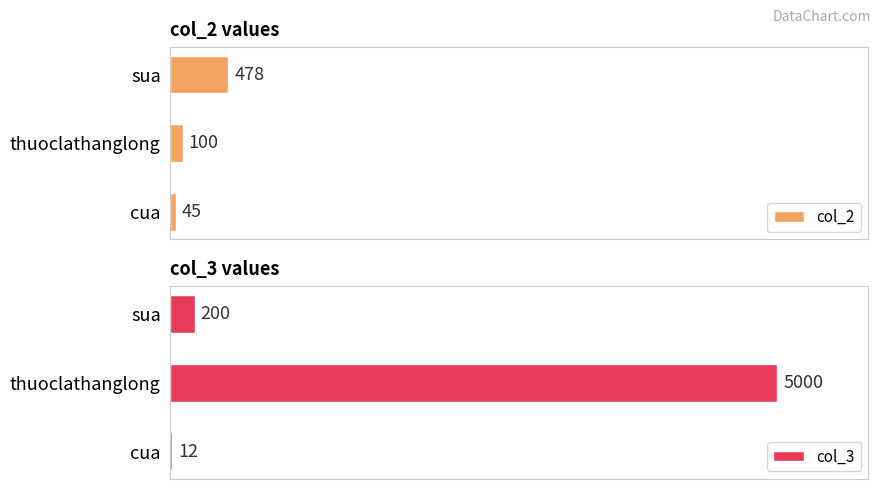

What is the average value of the col_3 series?

1737